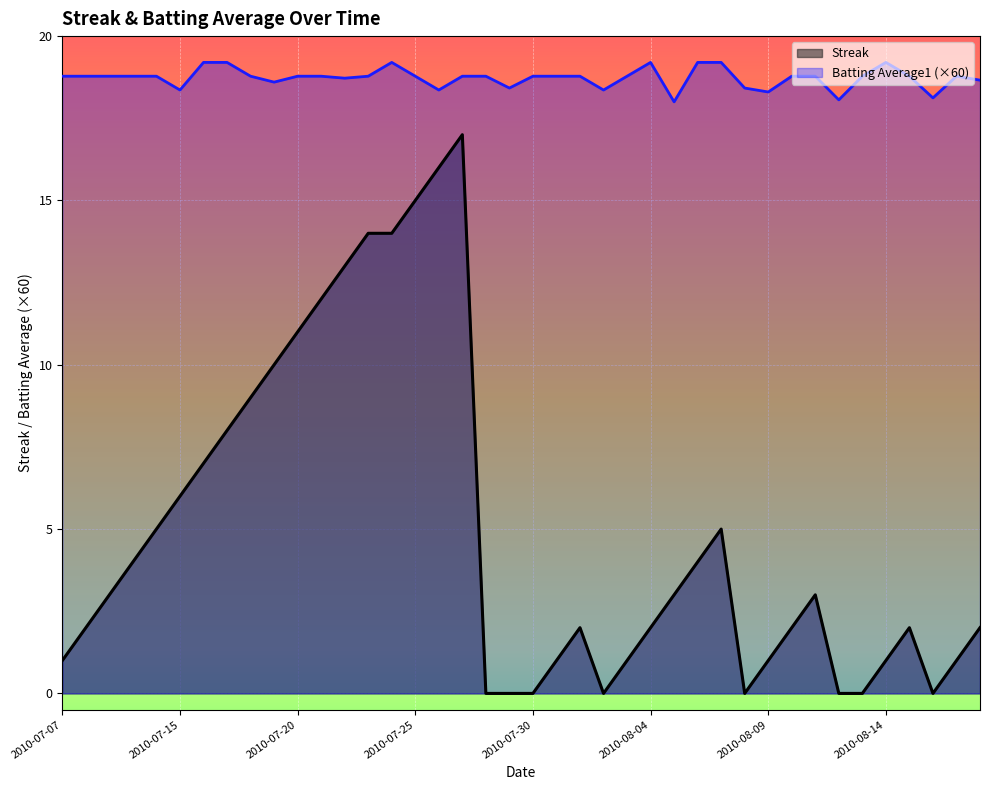

True or false: Streak and Batting Average1 intersect in this chart.

False